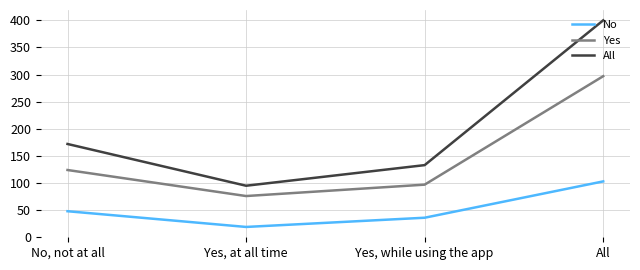

Reading right to left, list all the values displayed in this chart.

No: All=103	Yes, while using the app=36	Yes, at all time=19	No, not at all=48
Yes: All=297	Yes, while using the app=97	Yes, at all time=76	No, not at all=124
All: All=400	Yes, while using the app=133	Yes, at all time=95	No, not at all=172